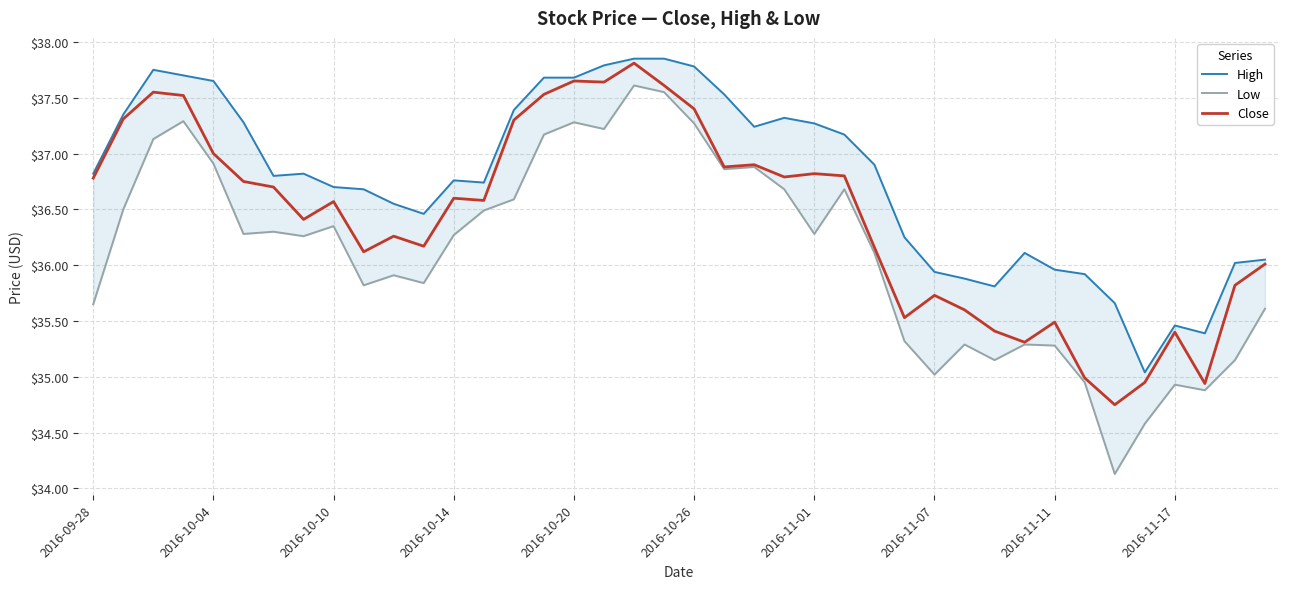

True or false: Close has a value of 37.4 at 2016-10-26.

True